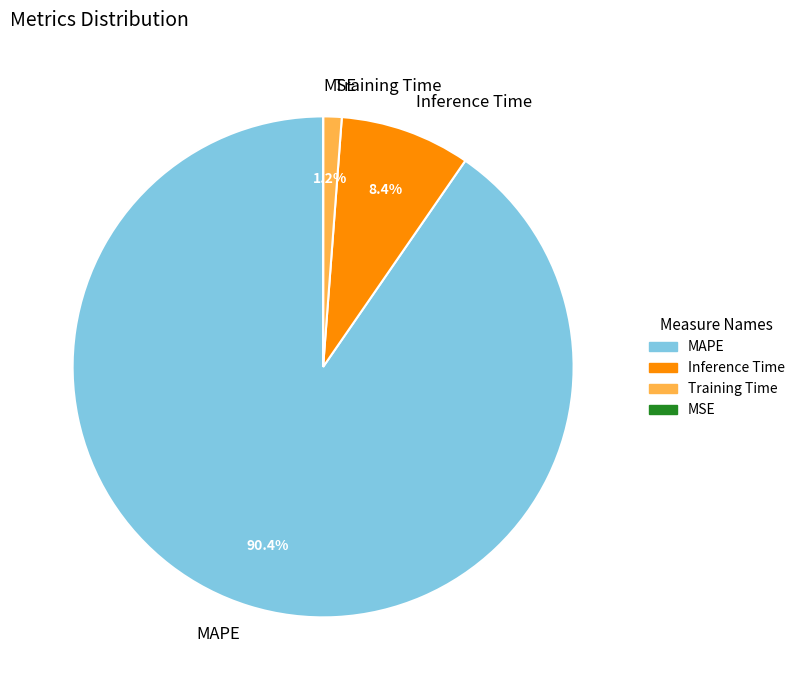

Is it true that Training Time is 15% of the pie?

False